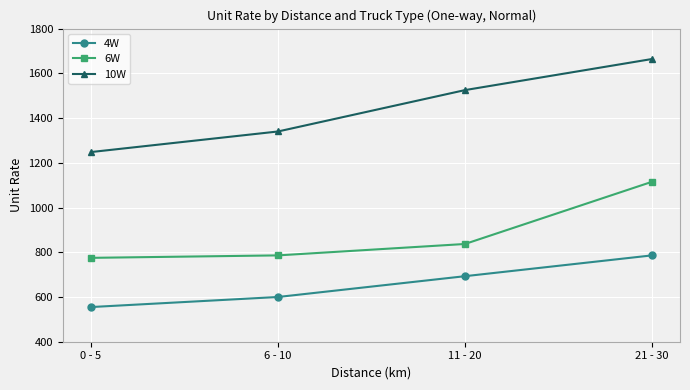

Reading left to right, transcribe all the data shown in this chart.

4W: 0 - 5=555	6 - 10=600	11 - 20=693	21 - 30=786
6W: 0 - 5=775	6 - 10=786	11 - 20=837	21 - 30=1115
10W: 0 - 5=1248	6 - 10=1340	11 - 20=1525	21 - 30=1664